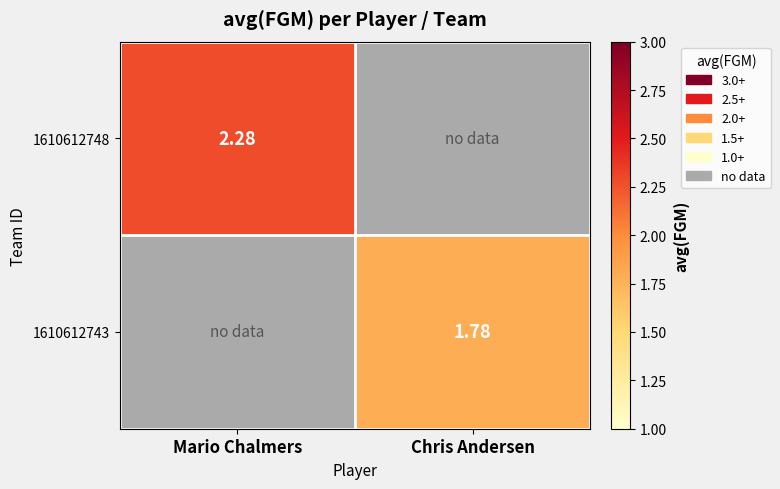

What is the highest value of the 1610612748 series?

2.3